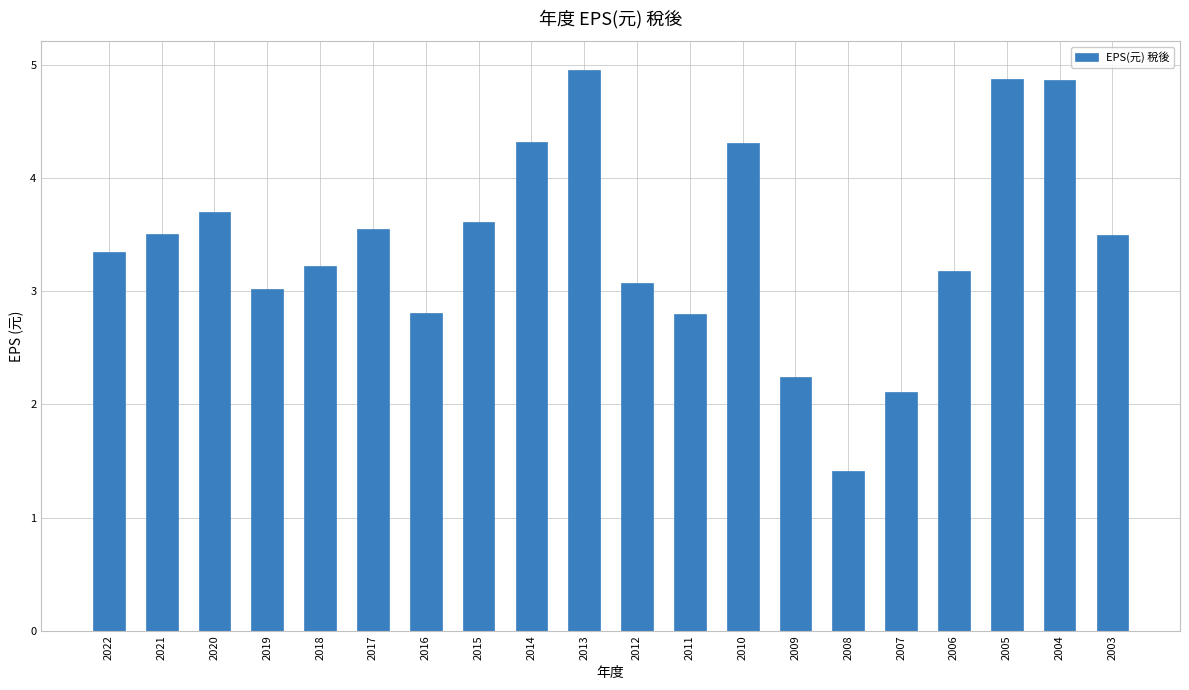

How many series are shown in this chart?

1